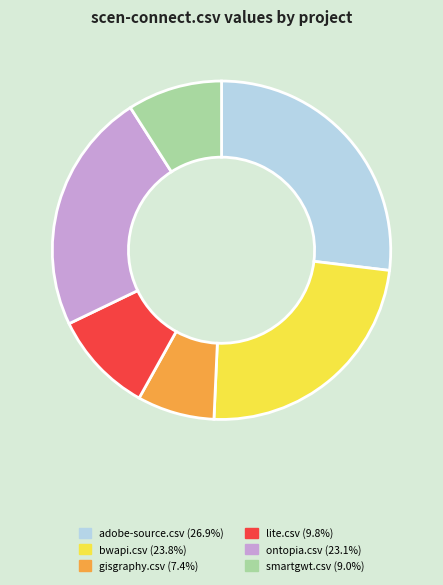

How many slices are in this pie chart?

6